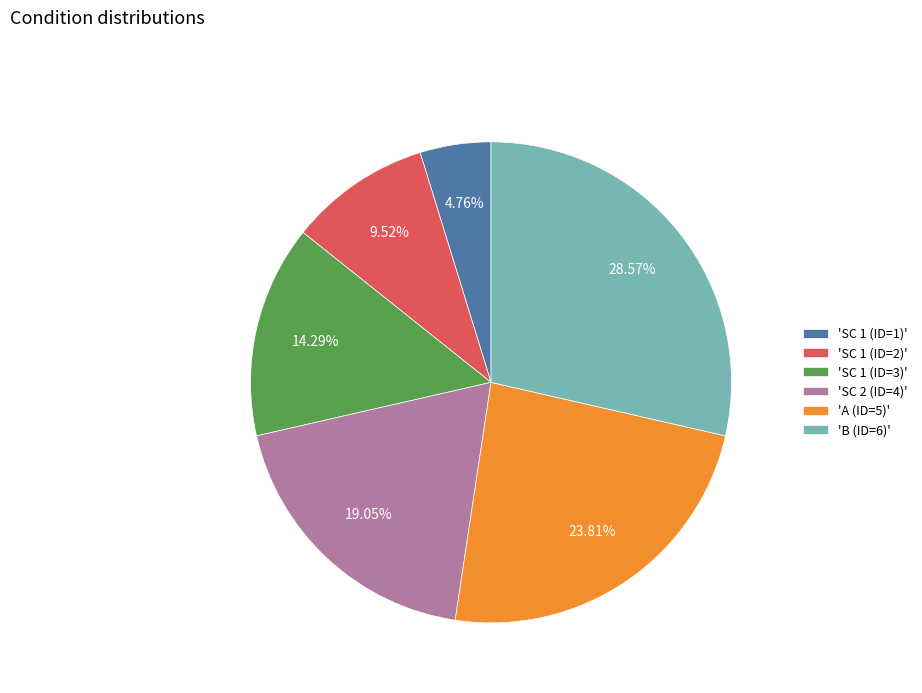

To the nearest percent, what is the difference between the largest and smallest slice percentages?

24%